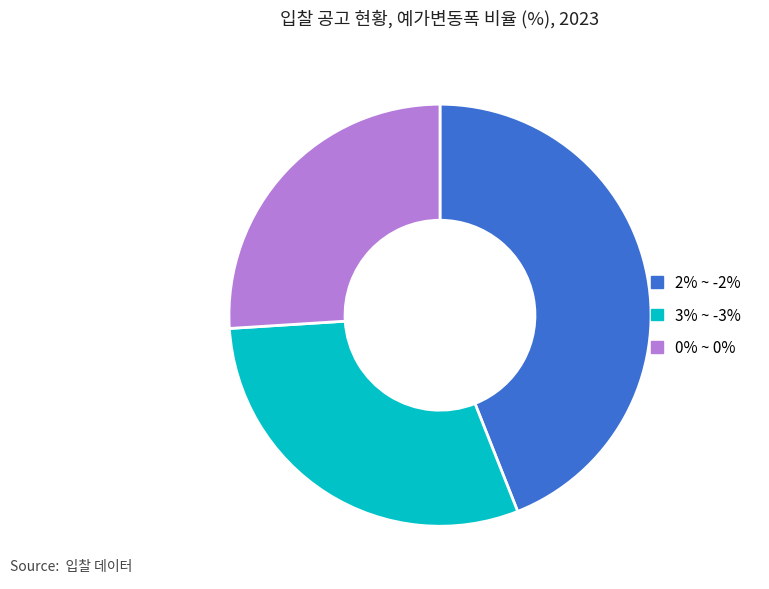

Does 2% ~ -2% account for over 50% of the chart?

No